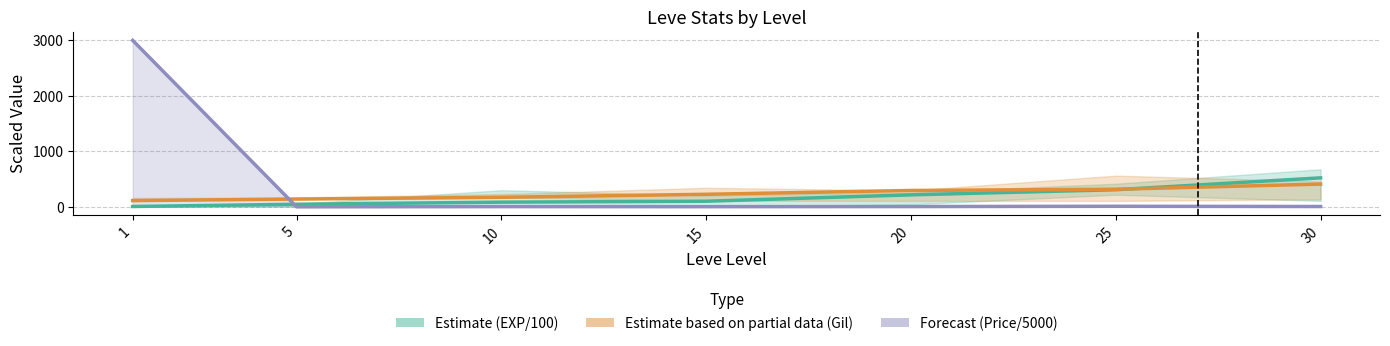

True or false: currentAveragePrice and Leve EXP intersect in this chart.

True